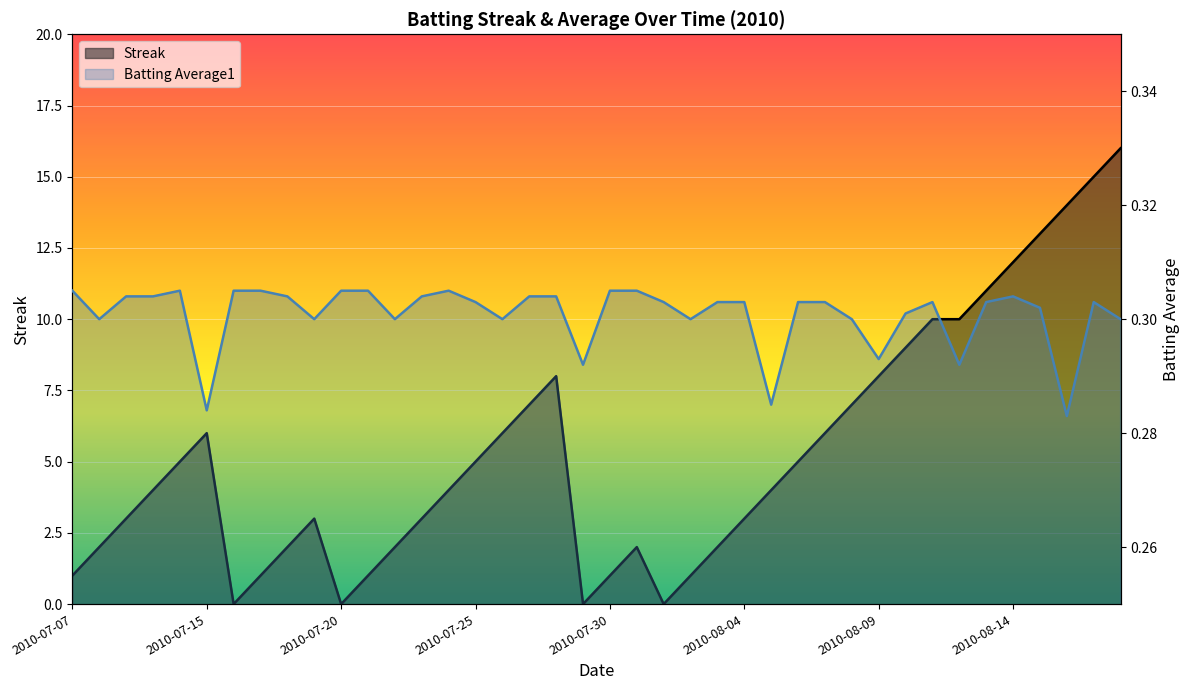

What is the maximum value shown in the chart?

16.0